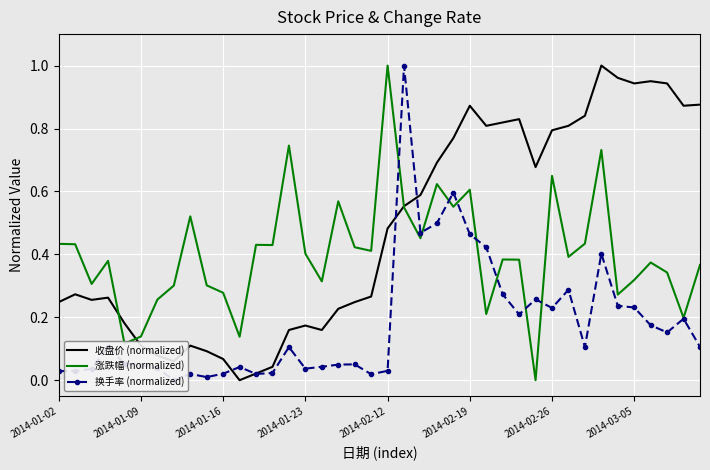

Rank the series by their maximum value, from highest to lowest.

收盘价 (normalized), 涨跌幅 (normalized), 换手率 (normalized)